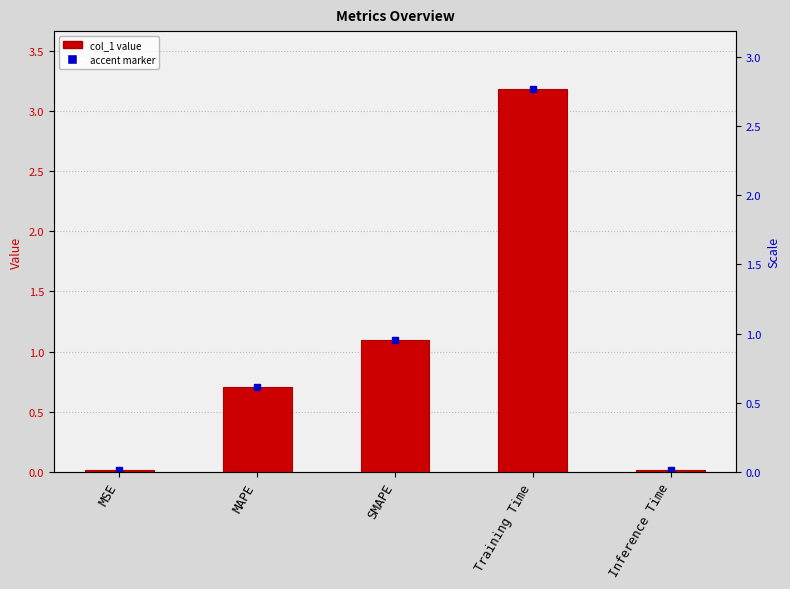

Rank the categories by value from lowest to highest.

MSE, Inference Time, MAPE, SMAPE, Training Time